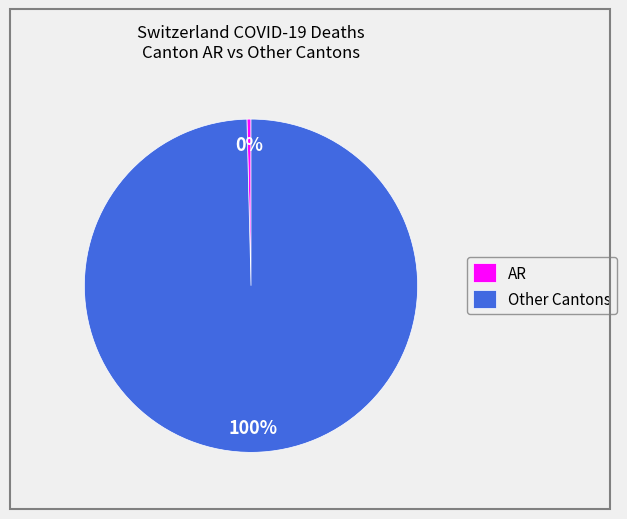

Which slice is the largest?

Other Cantons